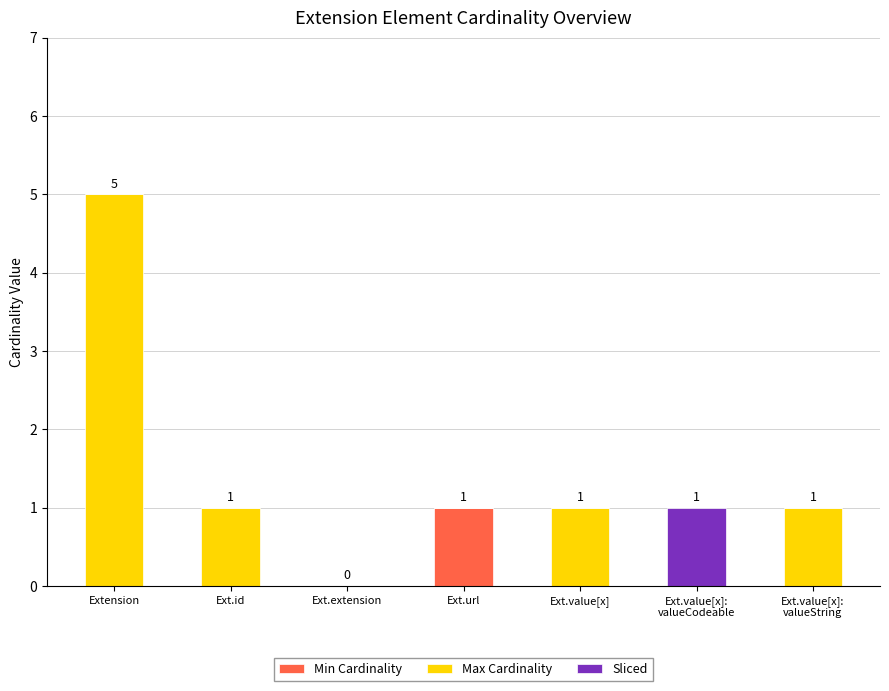

The value of Min Cardinality at Extension is 0. True or false?

True